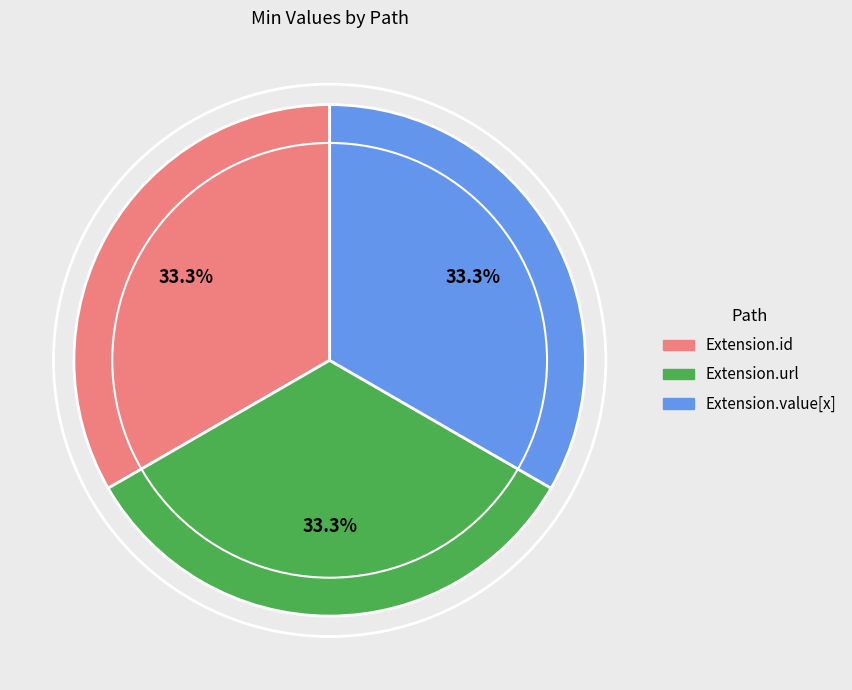

Is there a majority slice in this chart?

No